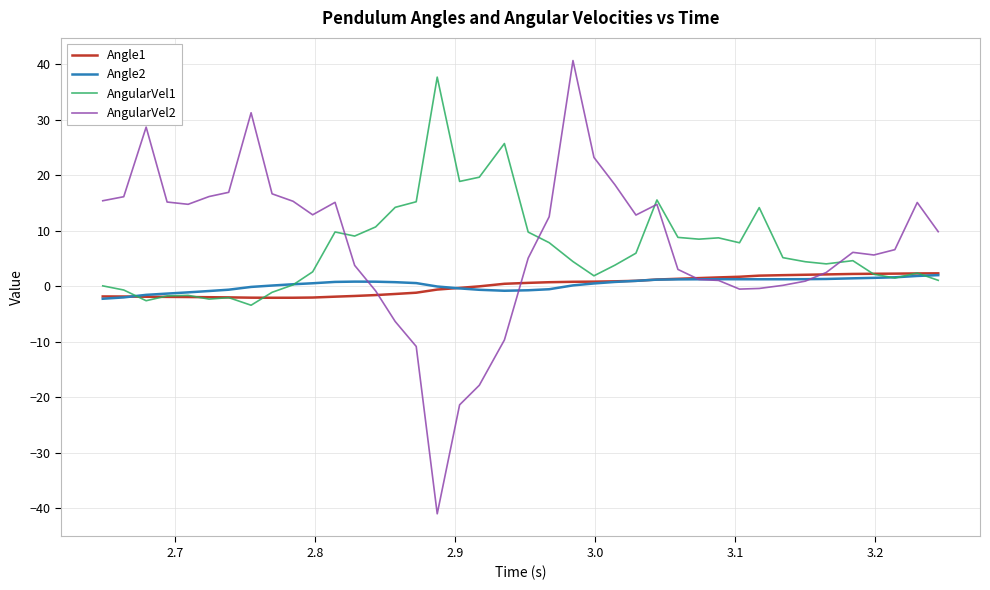

What is the highest value of the AngularVel1 series?

37.7